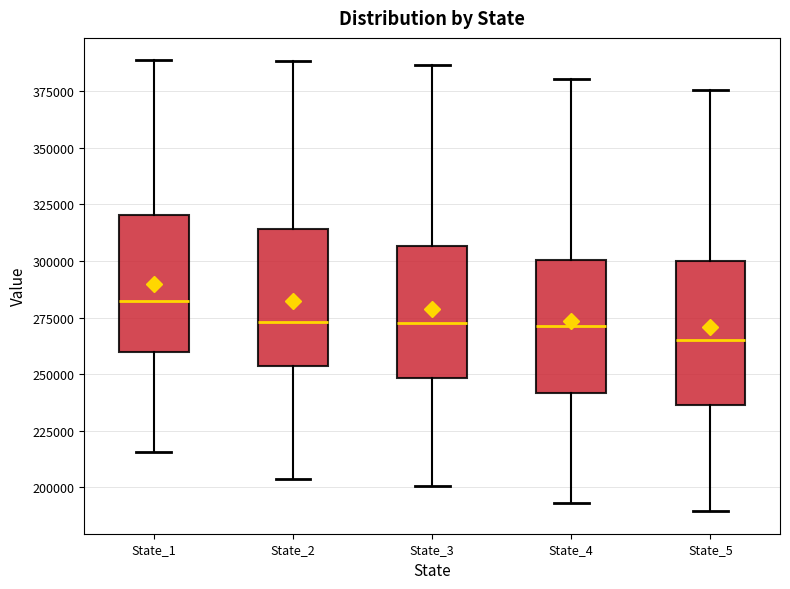

Reading left to right, transcribe this box plot: for each box, give where its median line is, the range the box spans, and where its two whiskers end, as read against the y-axis. The values are not printed on the chart, so give them approximately, as read against the axis.

State_1: median 280000, box 260000 to 320000, whiskers 215000 to 390000
State_2: median 275000, box 255000 to 315000, whiskers 205000 to 390000
State_3: median 275000, box 250000 to 305000, whiskers 200000 to 385000
State_4: median 270000, box 240000 to 300000, whiskers 195000 to 380000
State_5: median 265000, box 235000 to 300000, whiskers 190000 to 375000